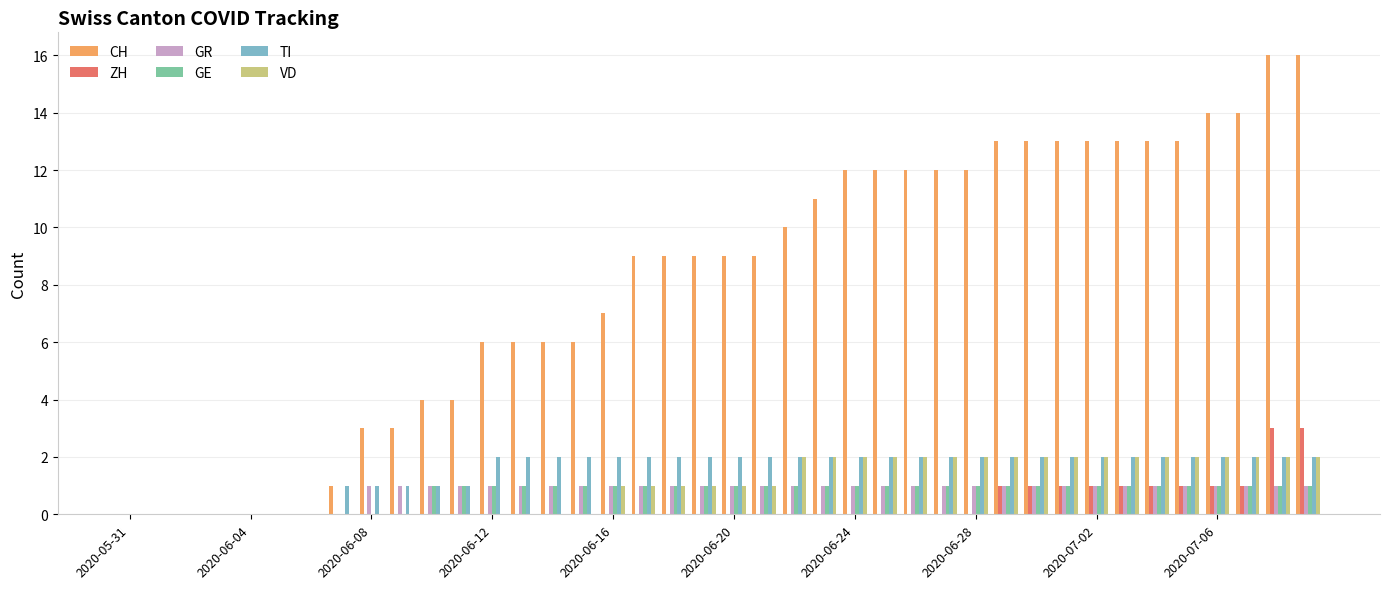

What is the maximum value for CH?

16